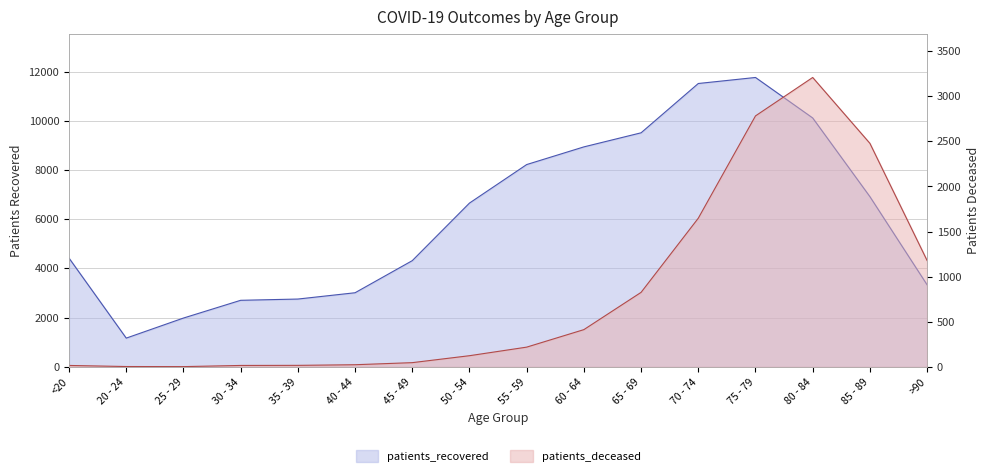

True or false: patients_deceased and patients_recovered intersect in this chart.

False